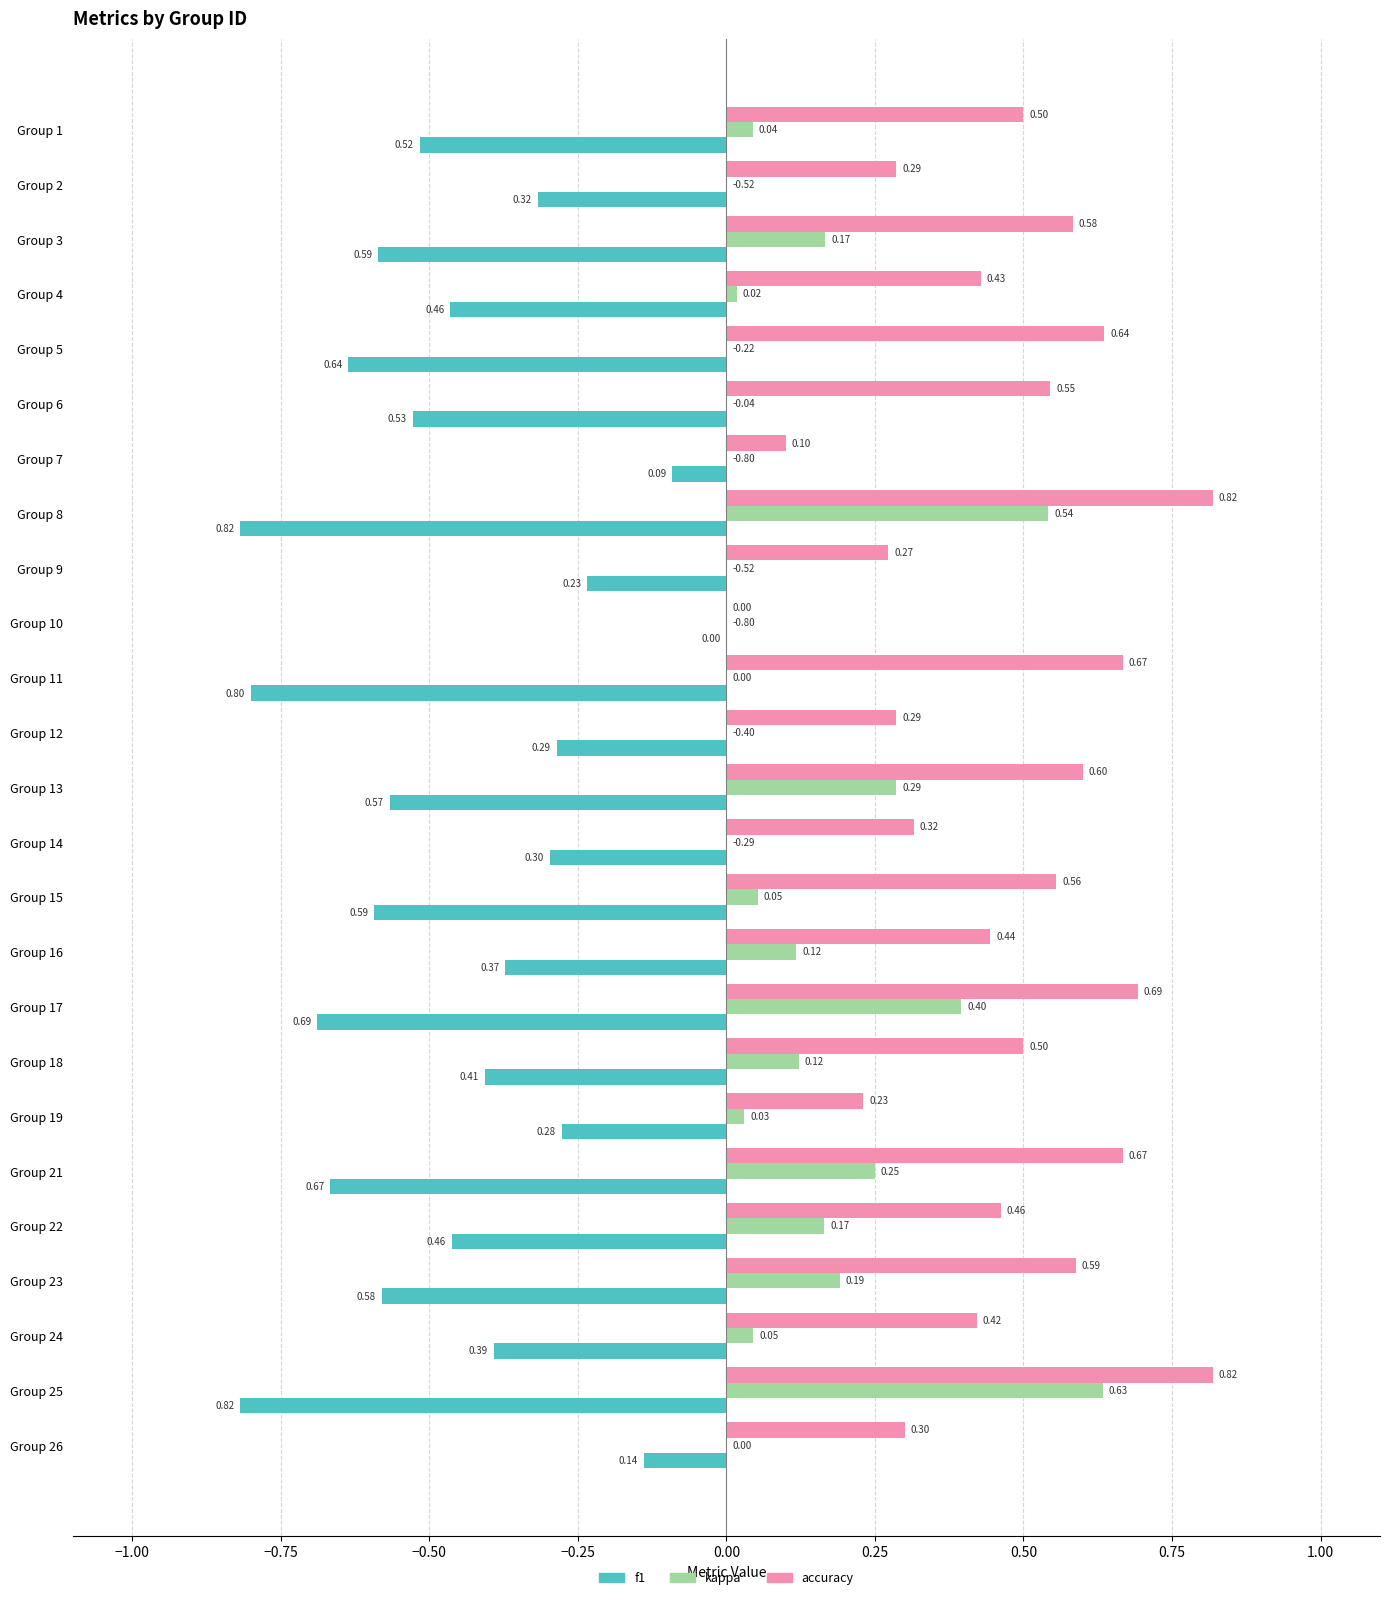

Is the value of f1 at Group 15 greater than the value of kappa at Group 26?

No